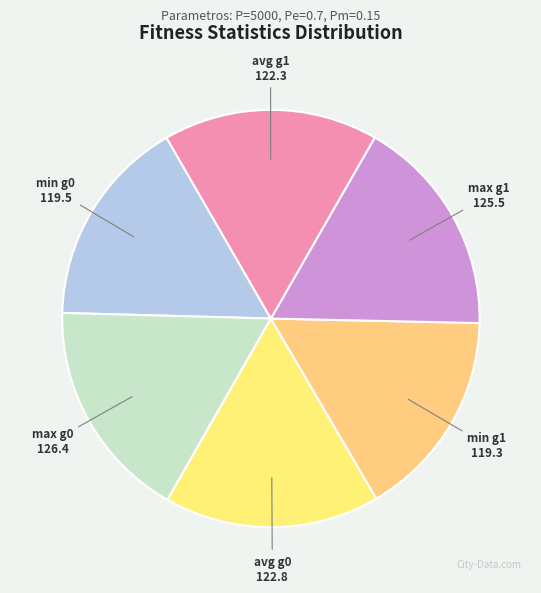

Count the number of slices in the pie.

6